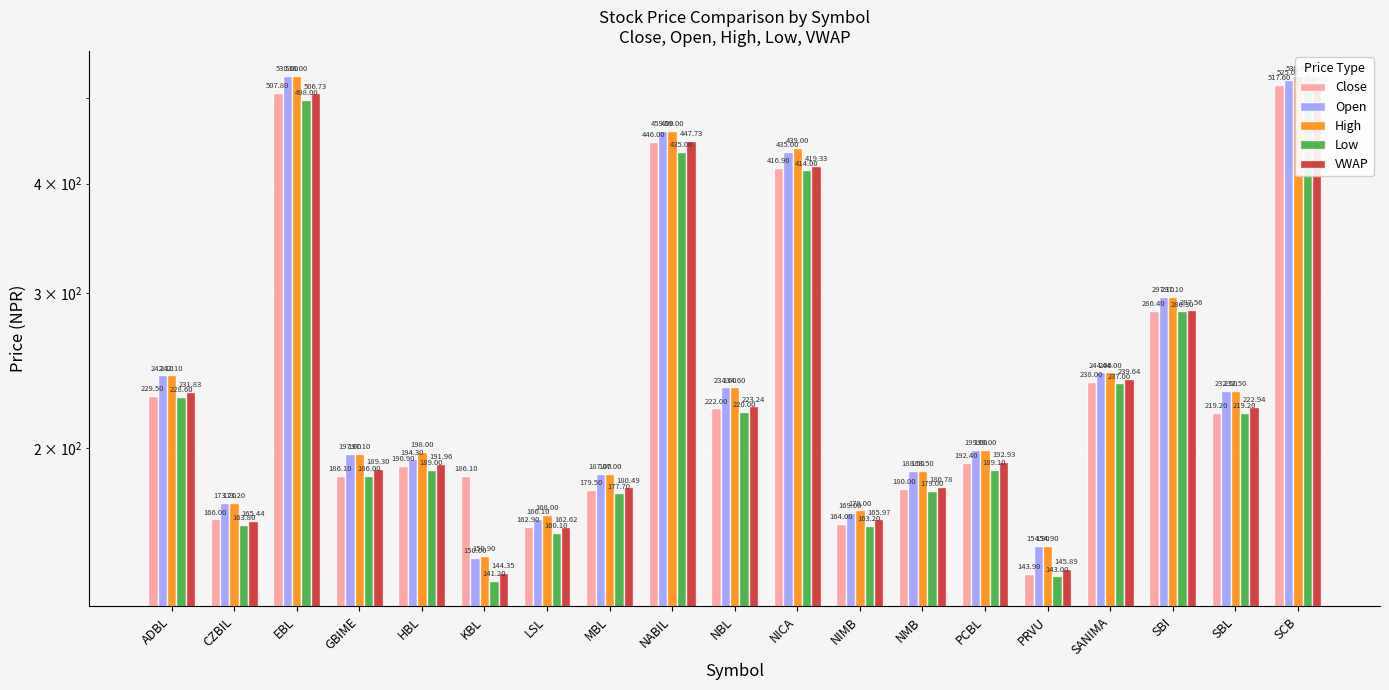

How many data points in Low are less than 189?

8